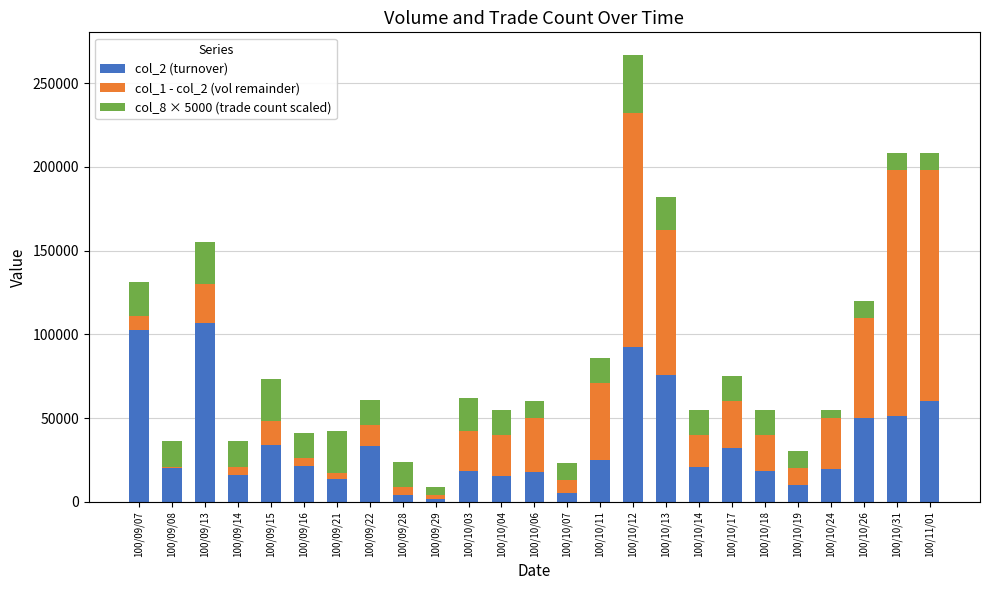

At which category is the sum across all series the highest?

100/10/12